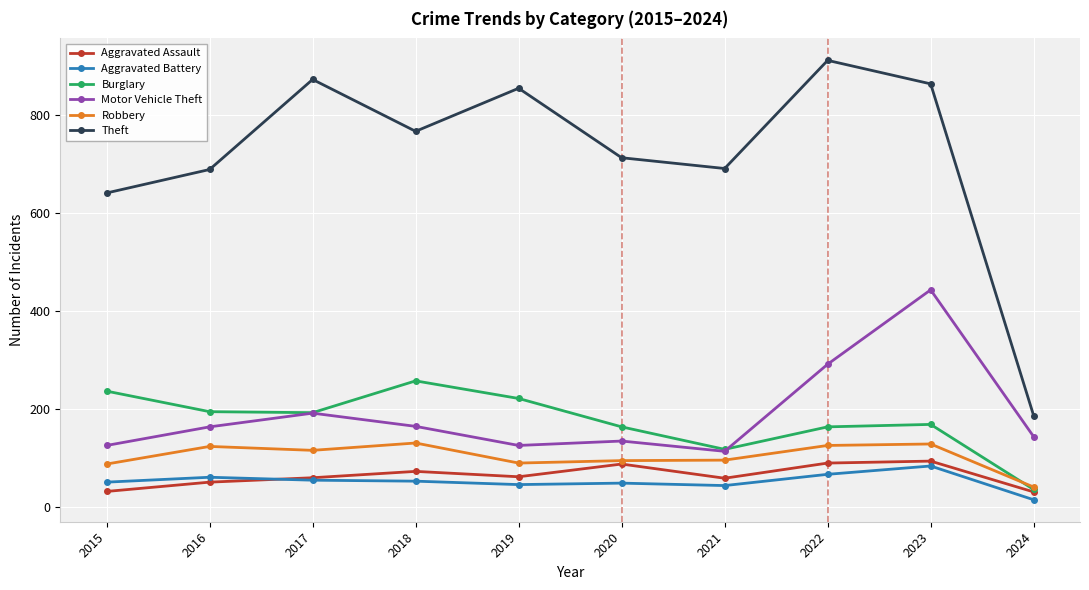

The Robbery series shows 167 at 2016. True or false?

False